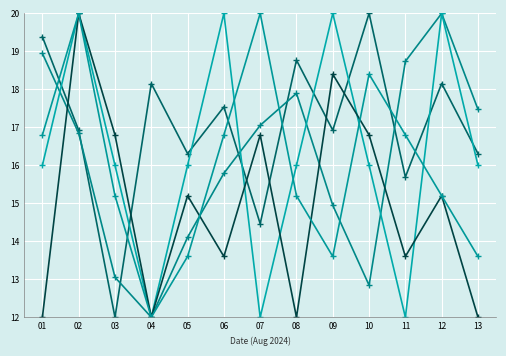

True or false: Motor Temp (F) has more than 1 points higher than both neighbors.

True